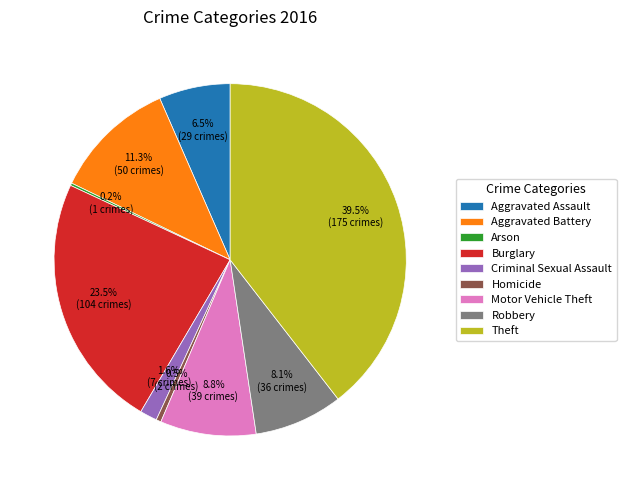

True or false: Aggravated Battery accounts for 4% of the total.

False